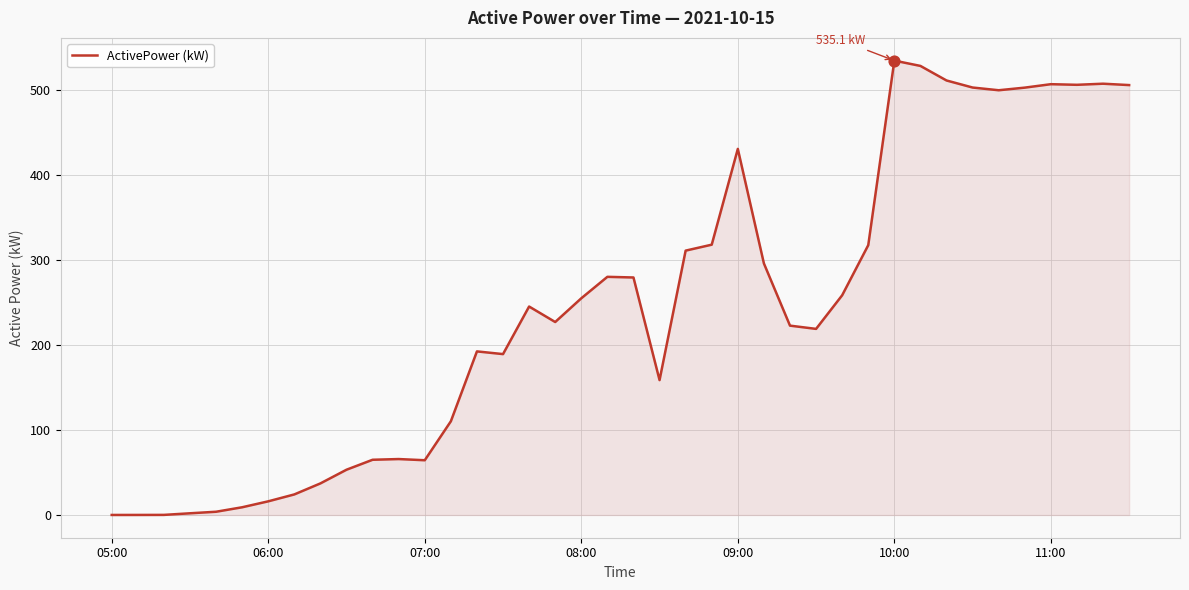

What is the difference between the maximum and minimum values?

535.1